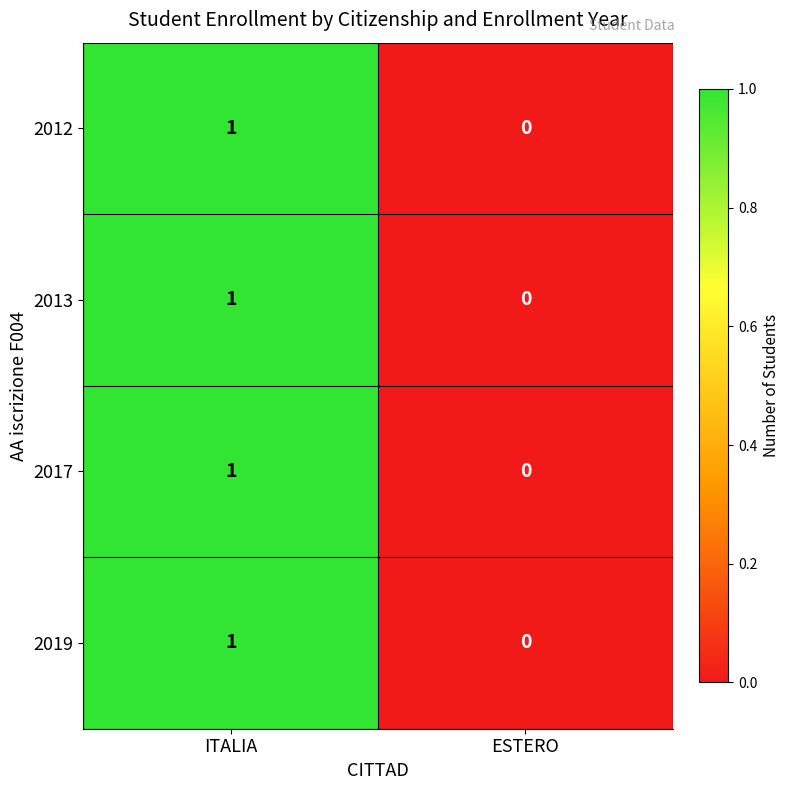

True or false: 2019 has a value of 1 at ITALIA.

True